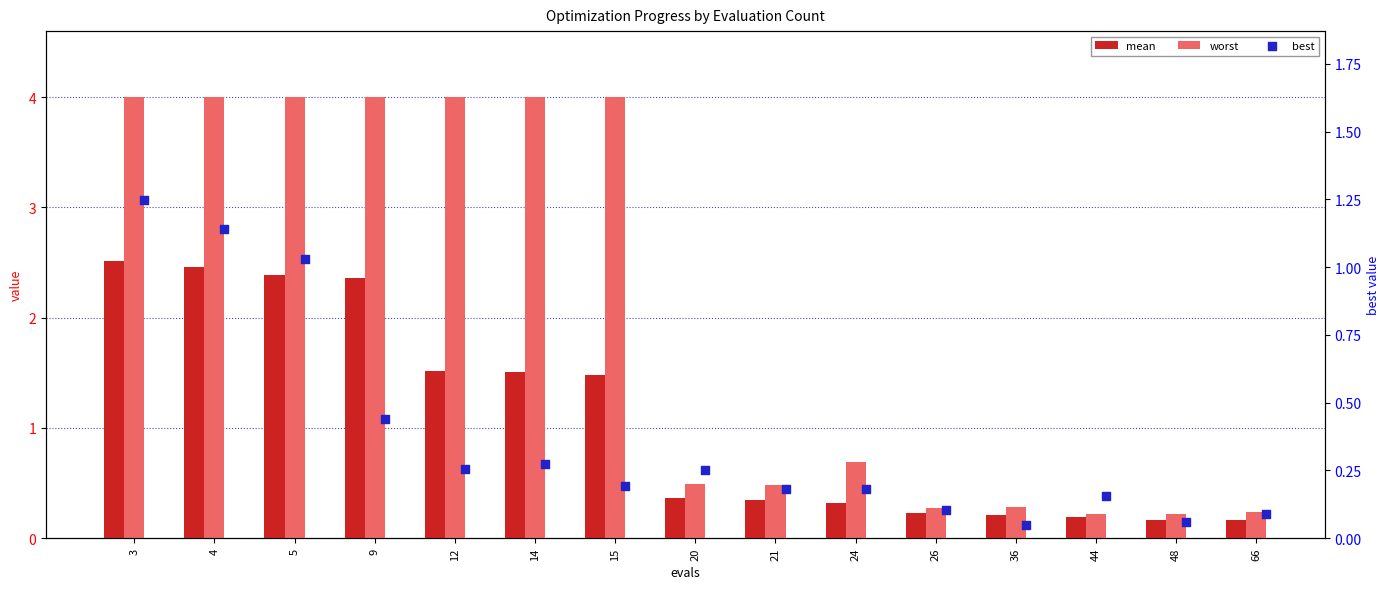

What are all the series names shown in the legend?

mean, worst, best